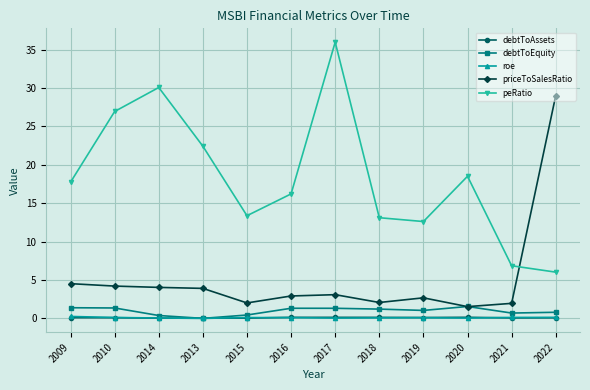

What is the label of the 9th point from the right?

2013